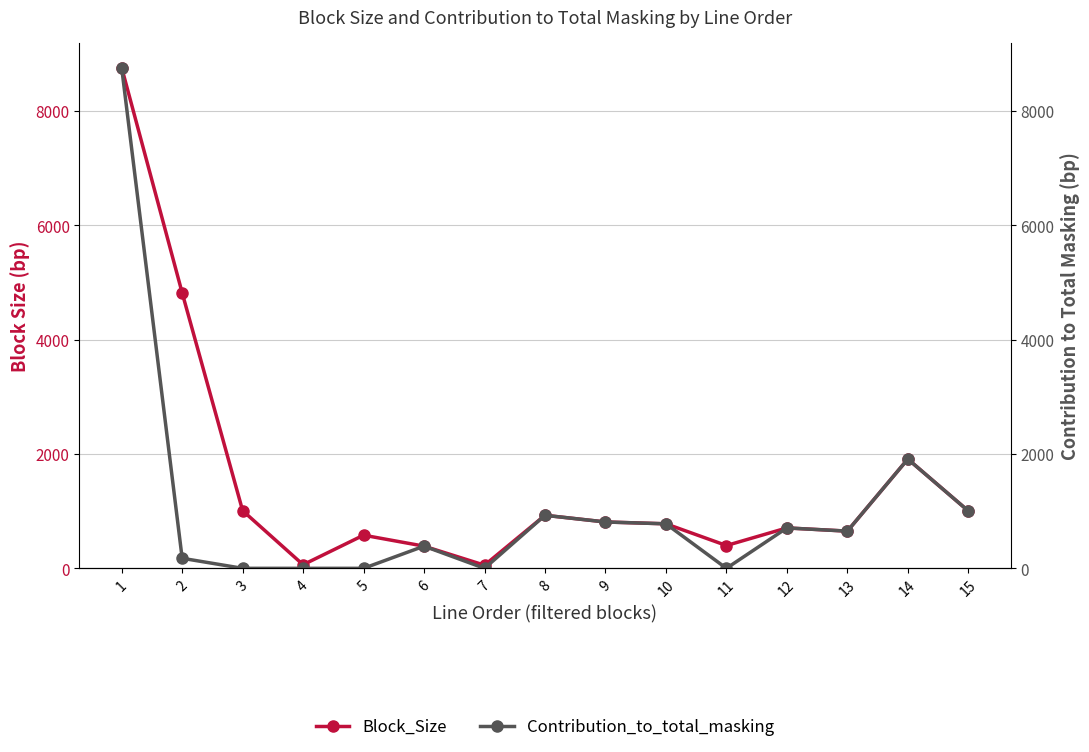

Which has a higher value, 11 or 8?

8